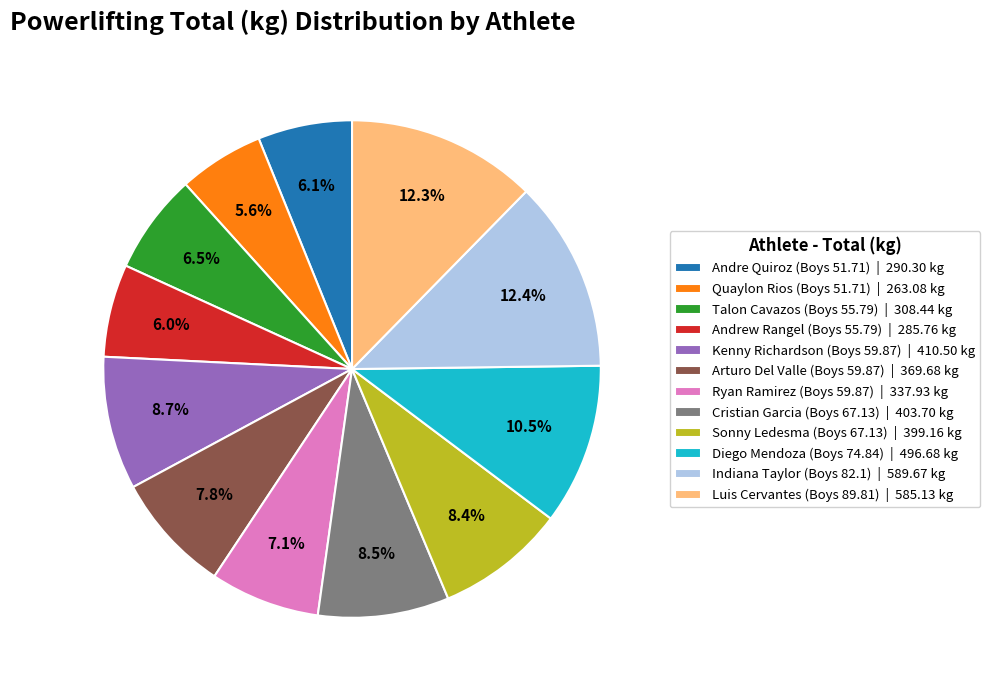

Does Cristian Garcia (Boys 67.13) | 403.70 kg account for over 50% of the chart?

No